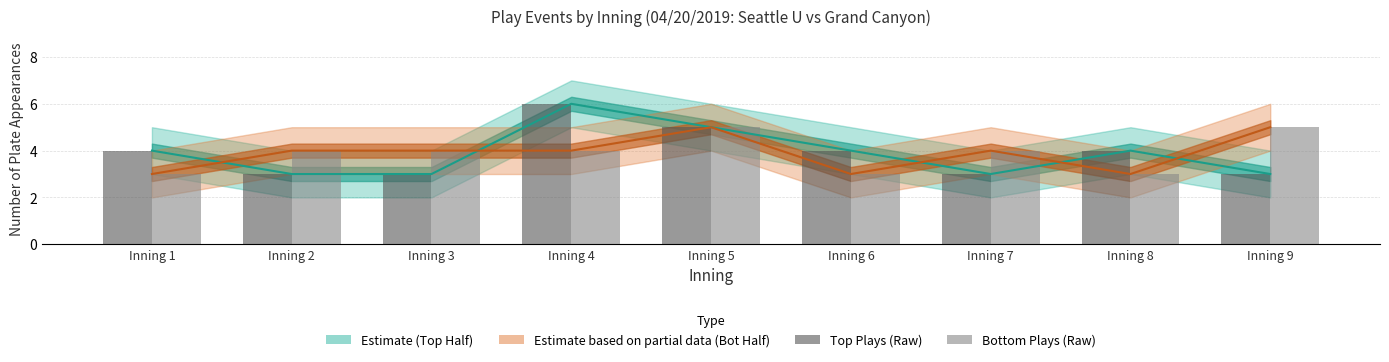

What is the value of the Top Plays (Raw) bar at the 4th from the left?

6